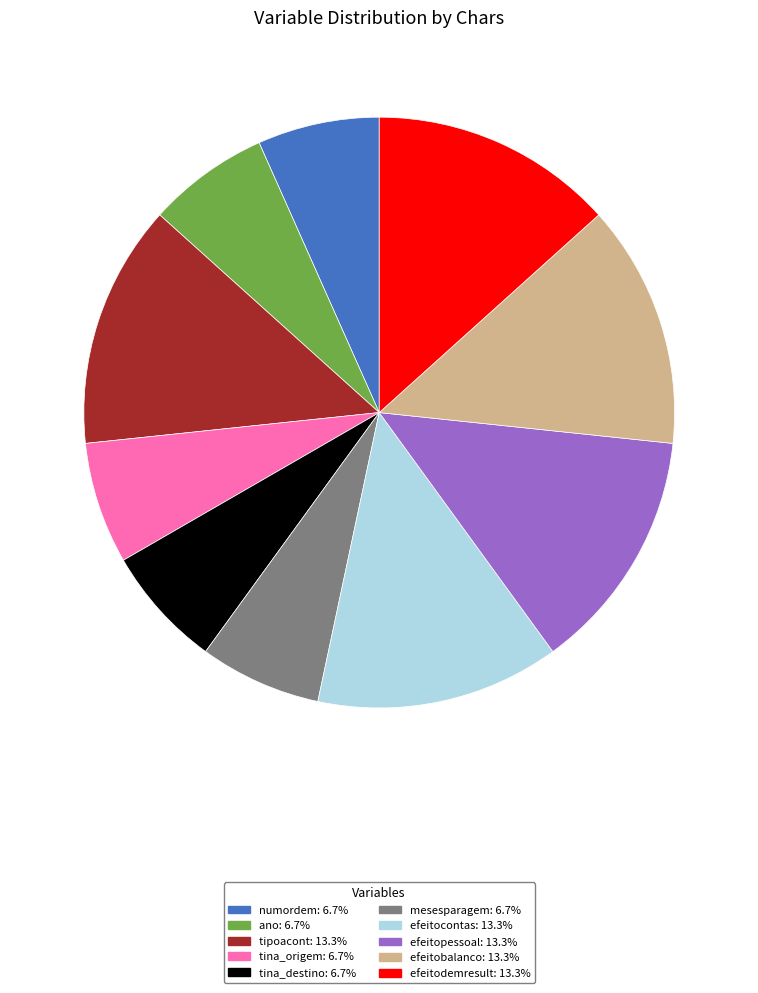

Is the sum of tina_destino: 6.7% and tipoacont: 13.3% greater than half?

No